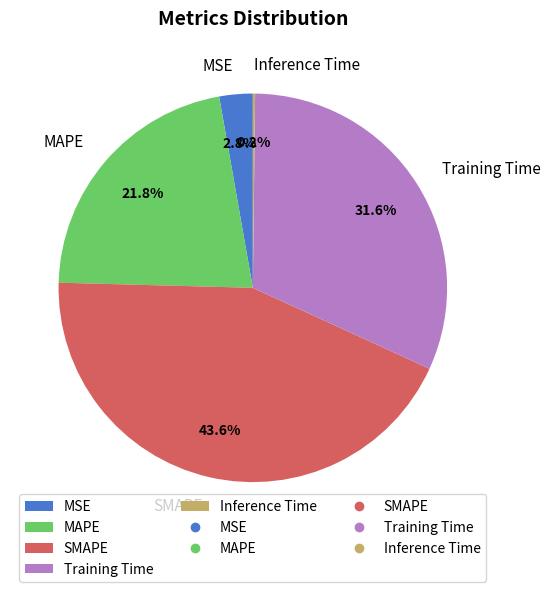

What percentage is NOT represented by MAPE?

78.2%